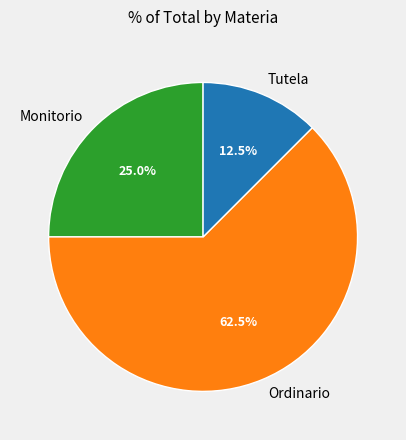

Which has a higher value, Tutela or Ordinario?

Ordinario